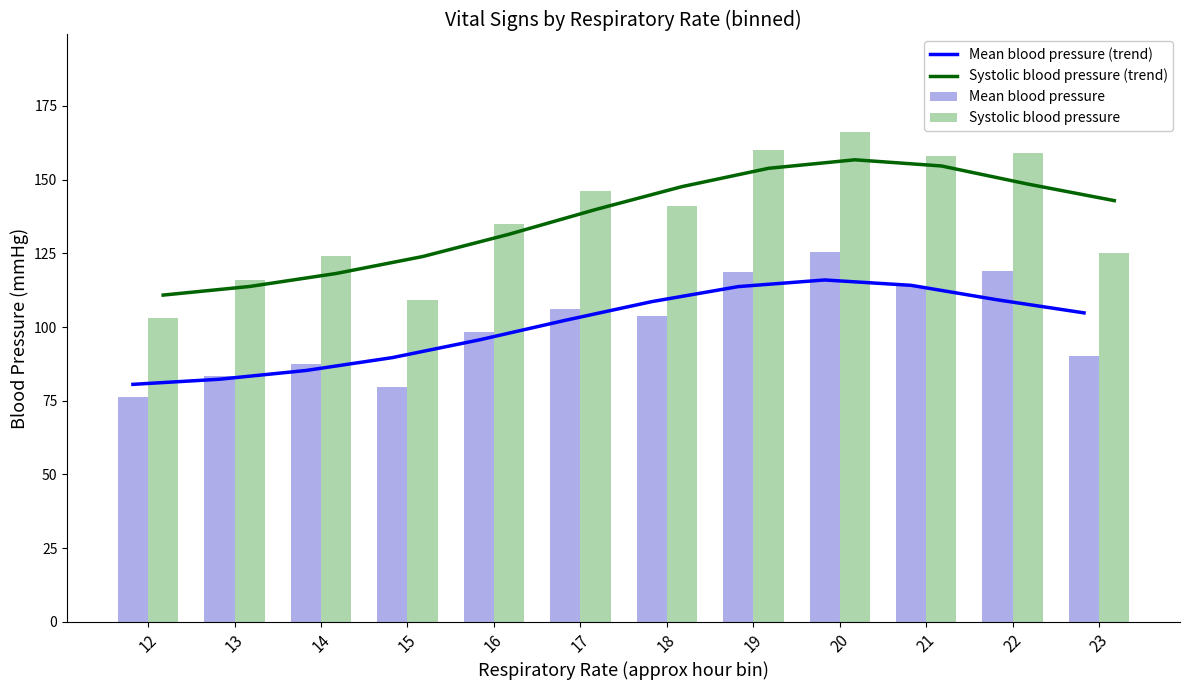

At which label does Mean blood pressure first exceed 103?

17